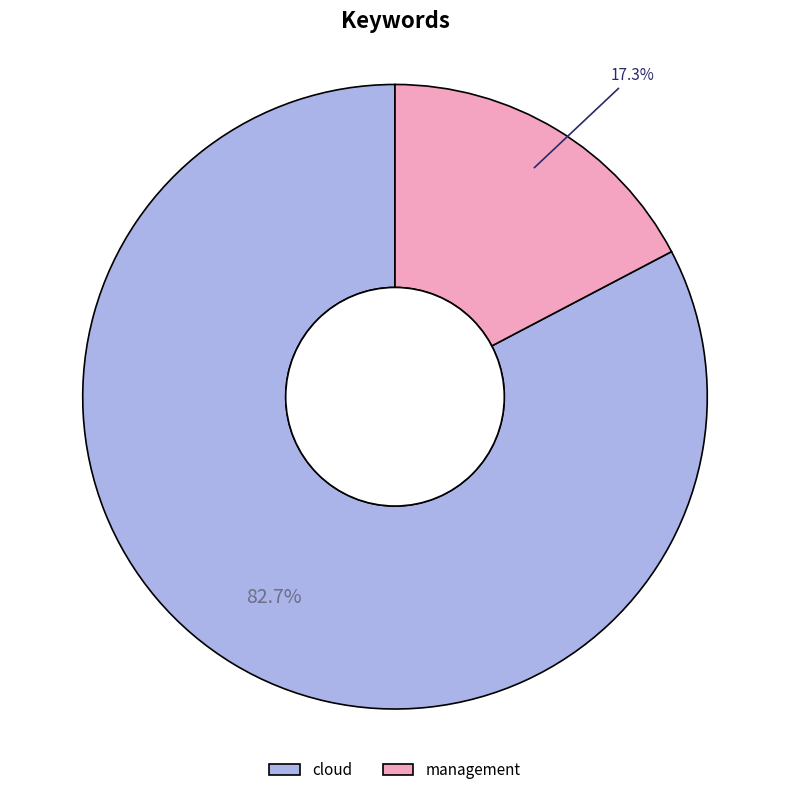

How many segments does this pie chart have?

2